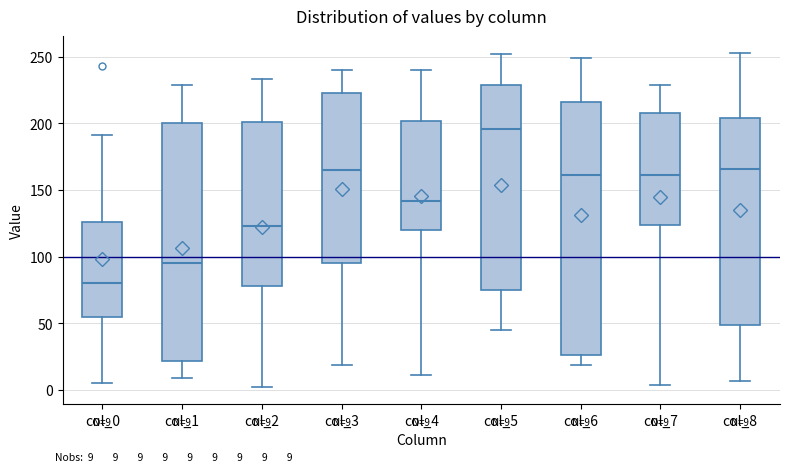

Which box's median line is the lowest?

col_0